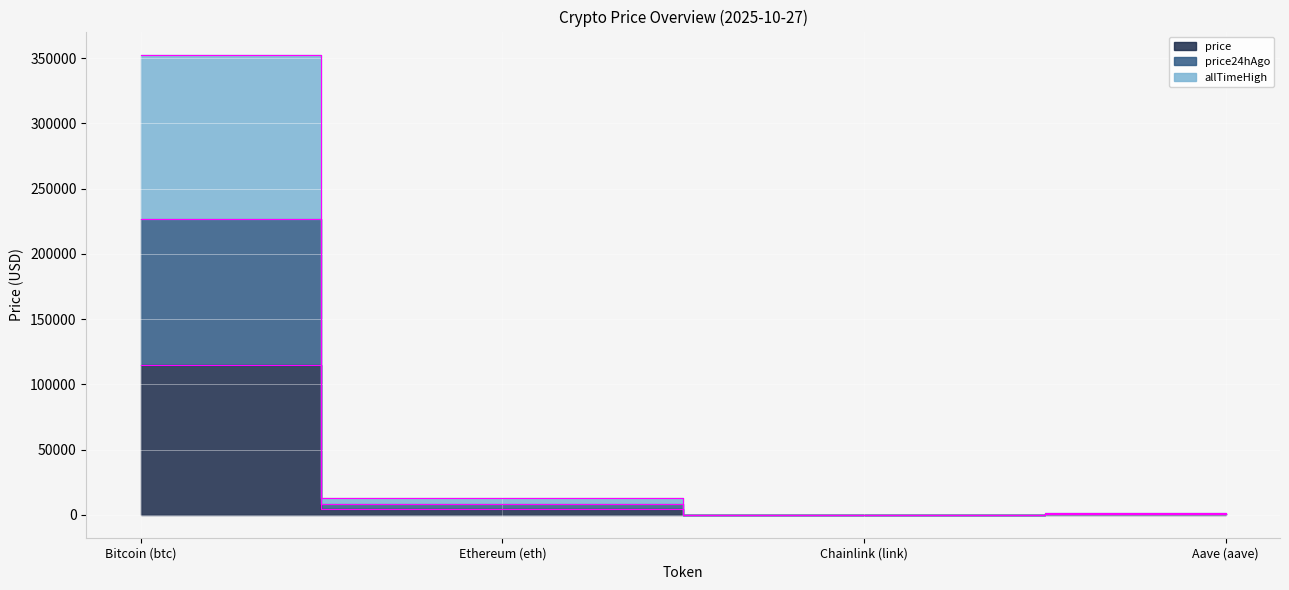

What are all the series names shown in the legend?

price, price24hAgo, allTimeHigh